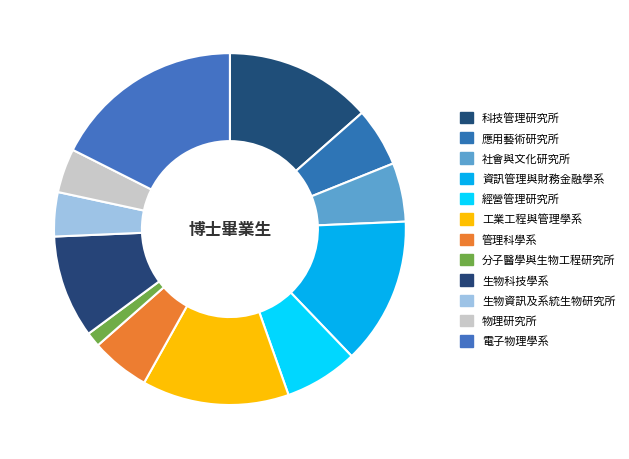

Count the number of slices in the pie.

12